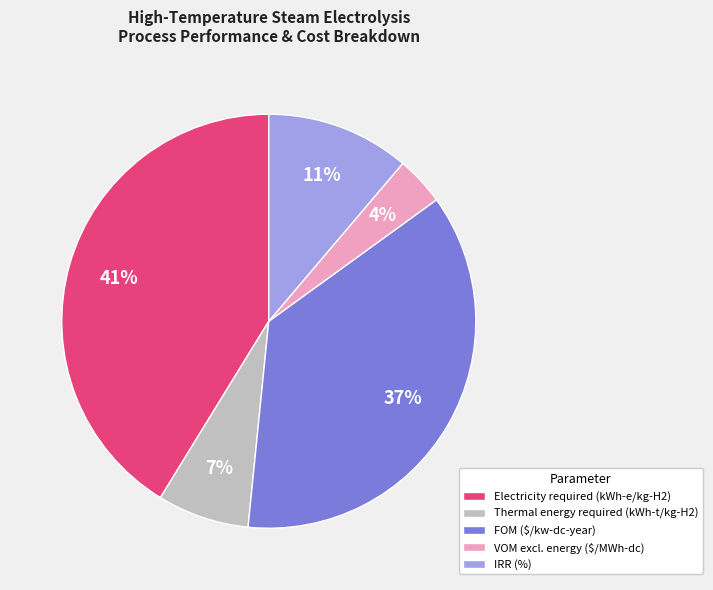

True or false: IRR (%) accounts for 26% of the total.

False